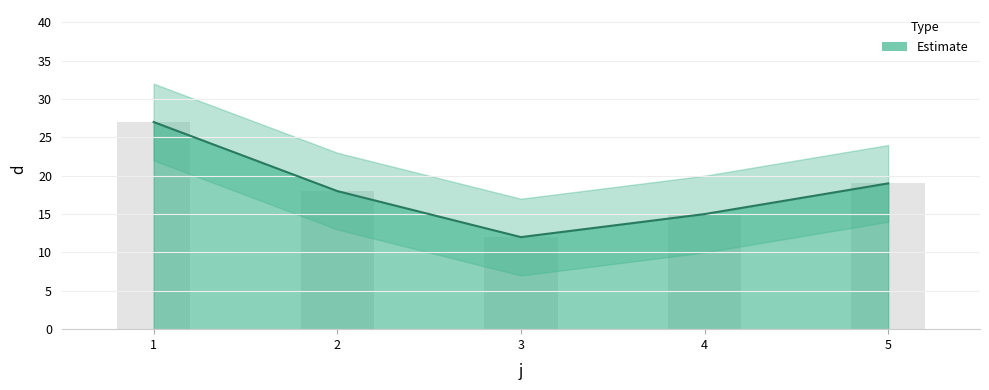

The value at 3 is 12. True or false?

True